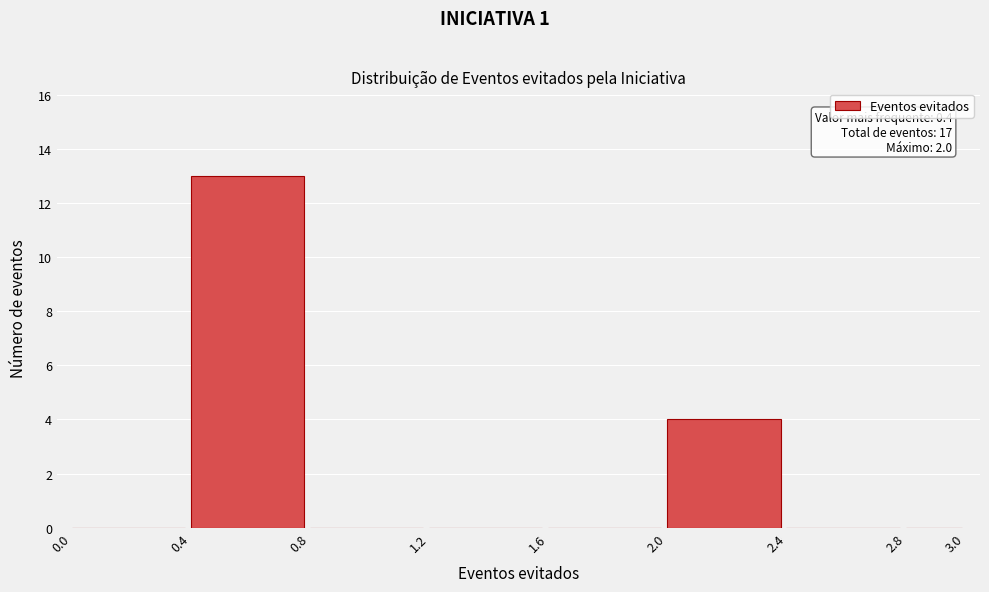

Which range on the x-axis has the tallest bar?

0.4 to 0.8